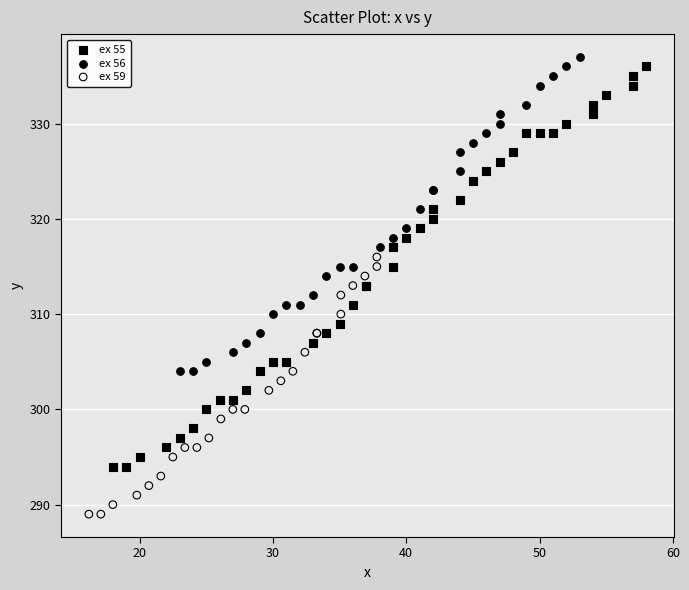

Which series contains the lowest Y value?

ex 59